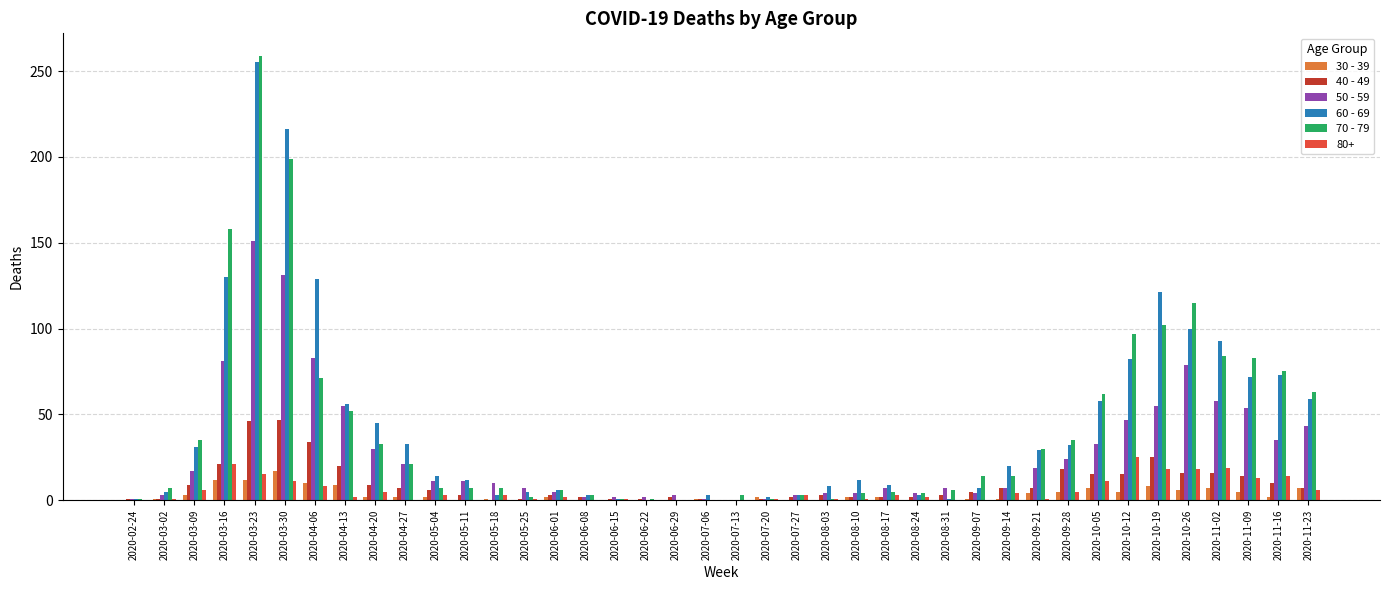

Does the chart contain stacked bars?

No